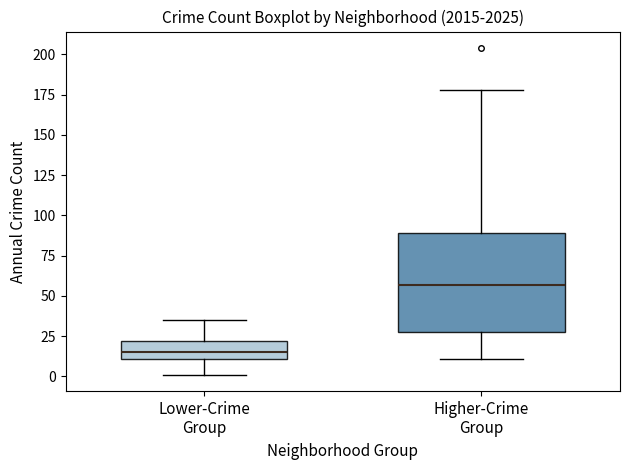

Where is the lower edge of the box for Lower-Crime Group on the y-axis? The values are not printed on the chart, so give them approximately, as read against the axis.

10